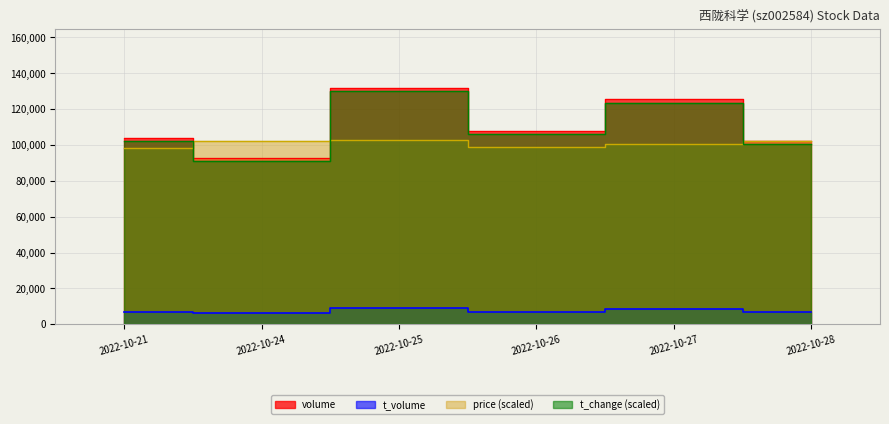

The t_volume series shows 7030.0 at 2022-10-28. True or false?

True